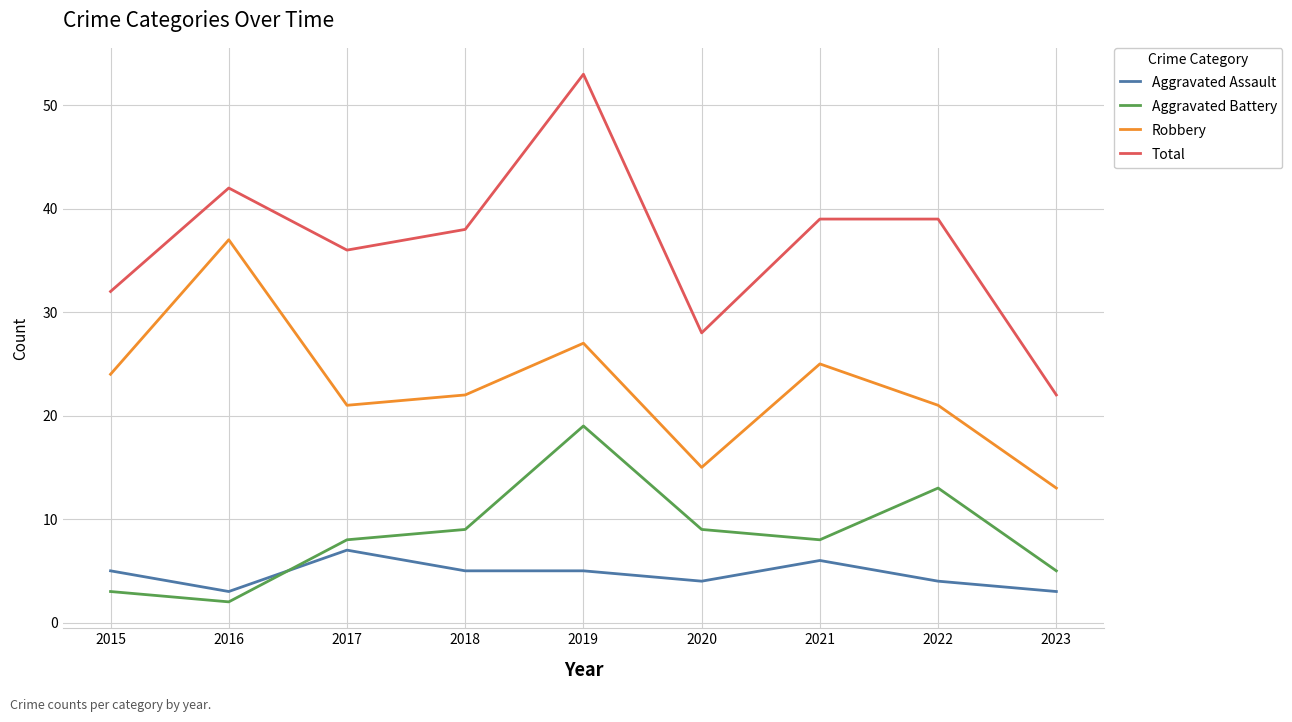

Which series changed the most between 2020 and 2022?

Total